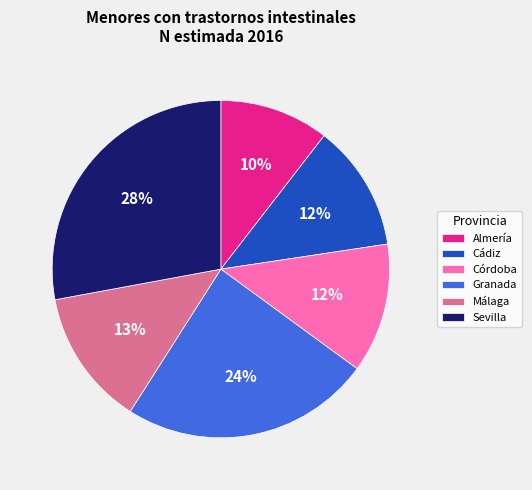

To the nearest percent, what percentage of the pie is Córdoba?

12%